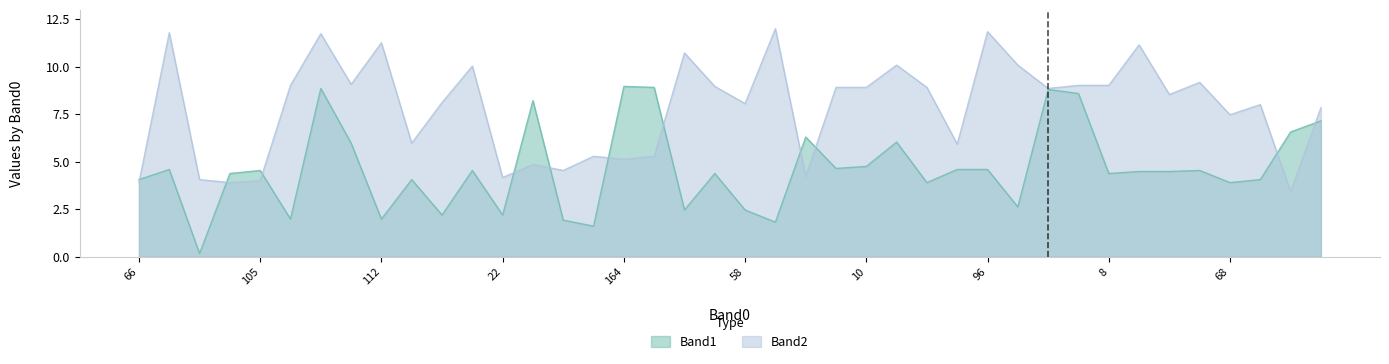

What is the label of the 6th point from the right?

5